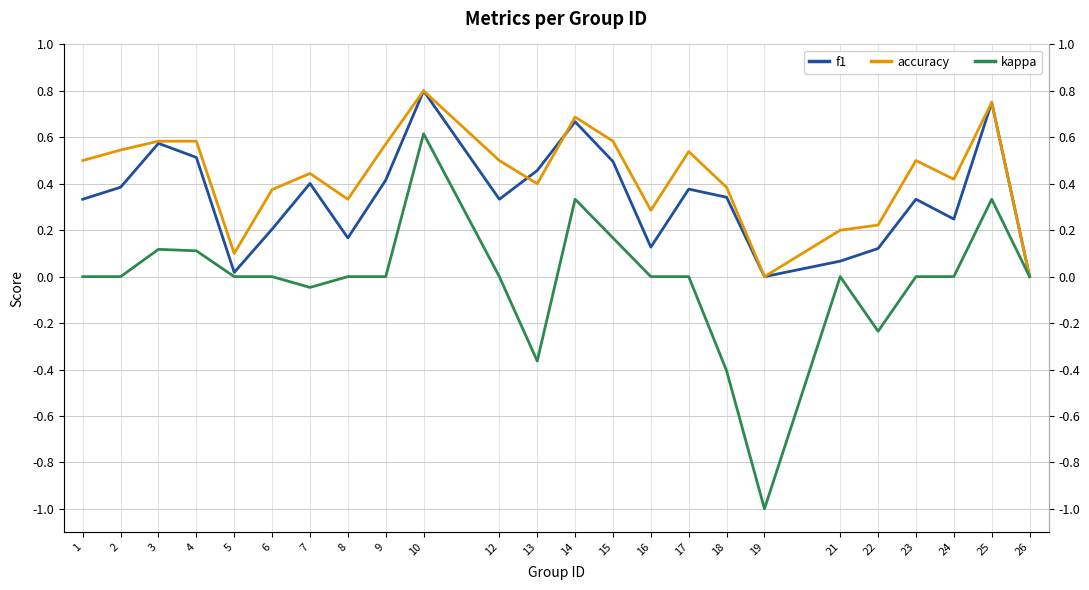

True or false: accuracy has more than 1 points higher than both neighbors.

True